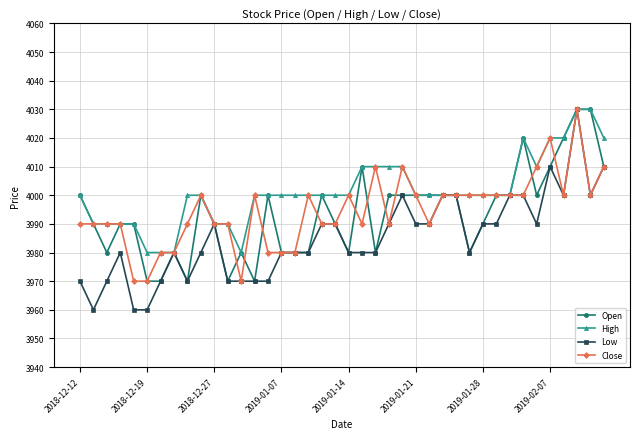

True or false: Low has more than 2 interior local peaks.

True